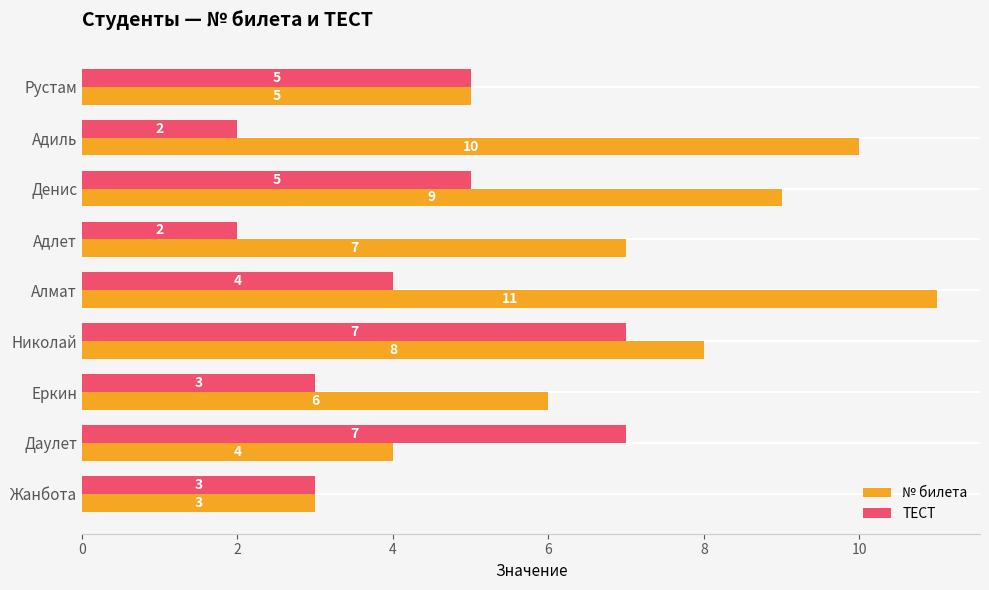

Where is № билета nearest to the value 7?

Адлет